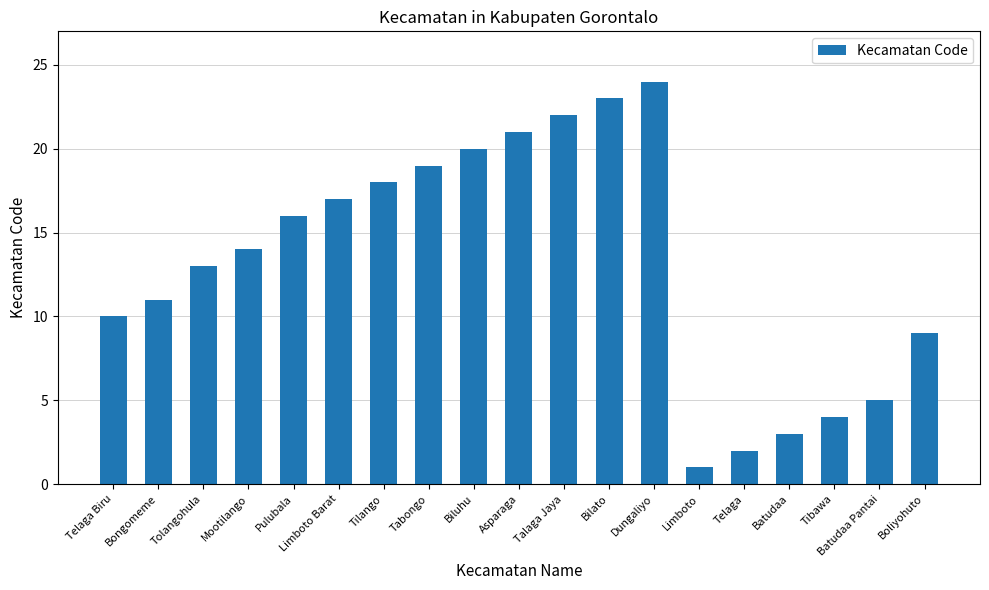

Between Boliyohuto and Biluhu, which is larger?

Biluhu